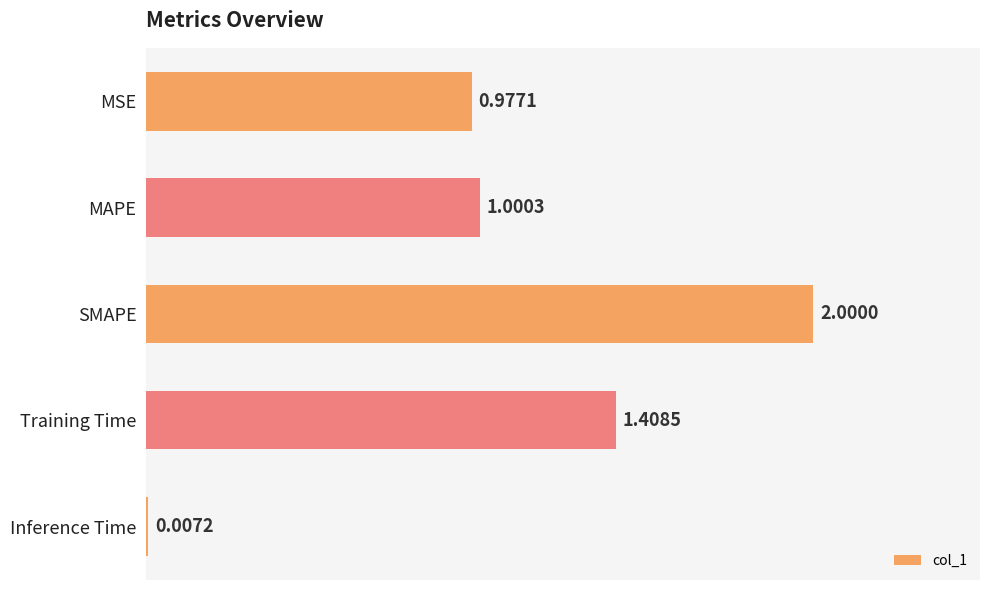

Are the bars horizontal?

Yes